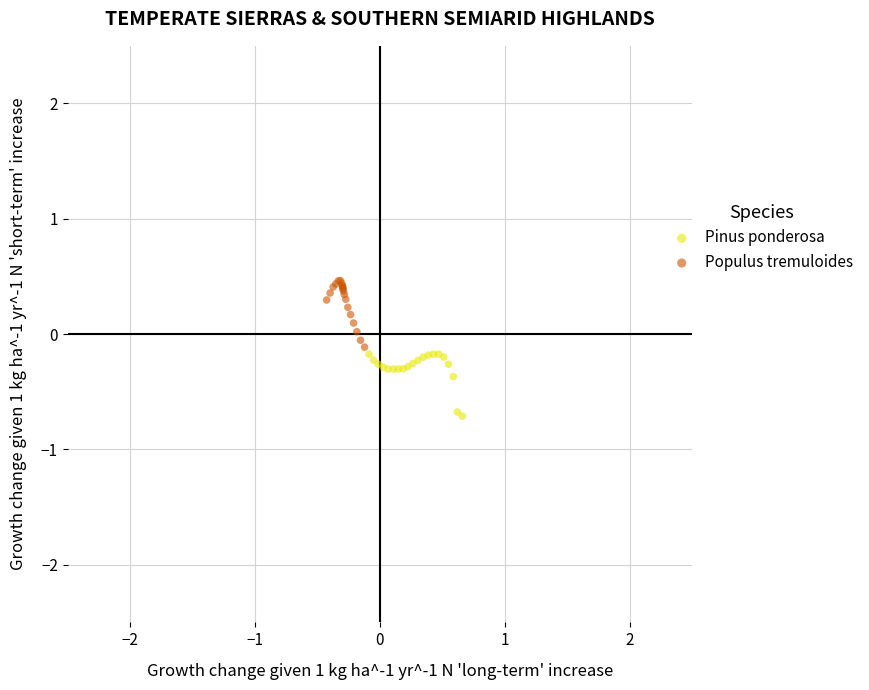

Which series contains the highest Y value?

Populus tremuloides